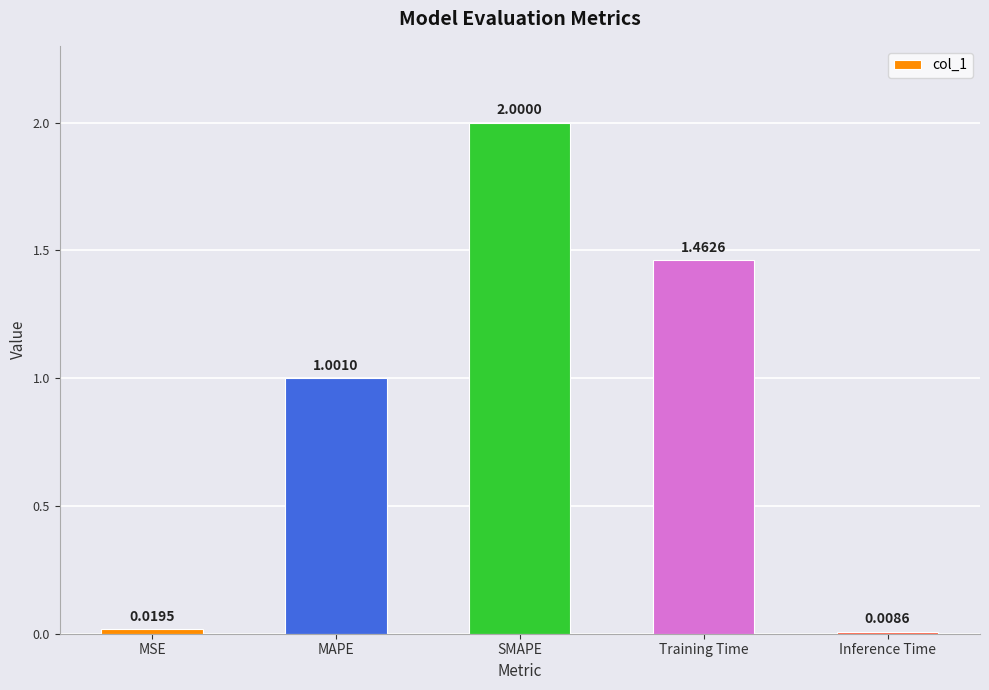

Approximately how many times larger is the value at SMAPE compared to MAPE?

2.0